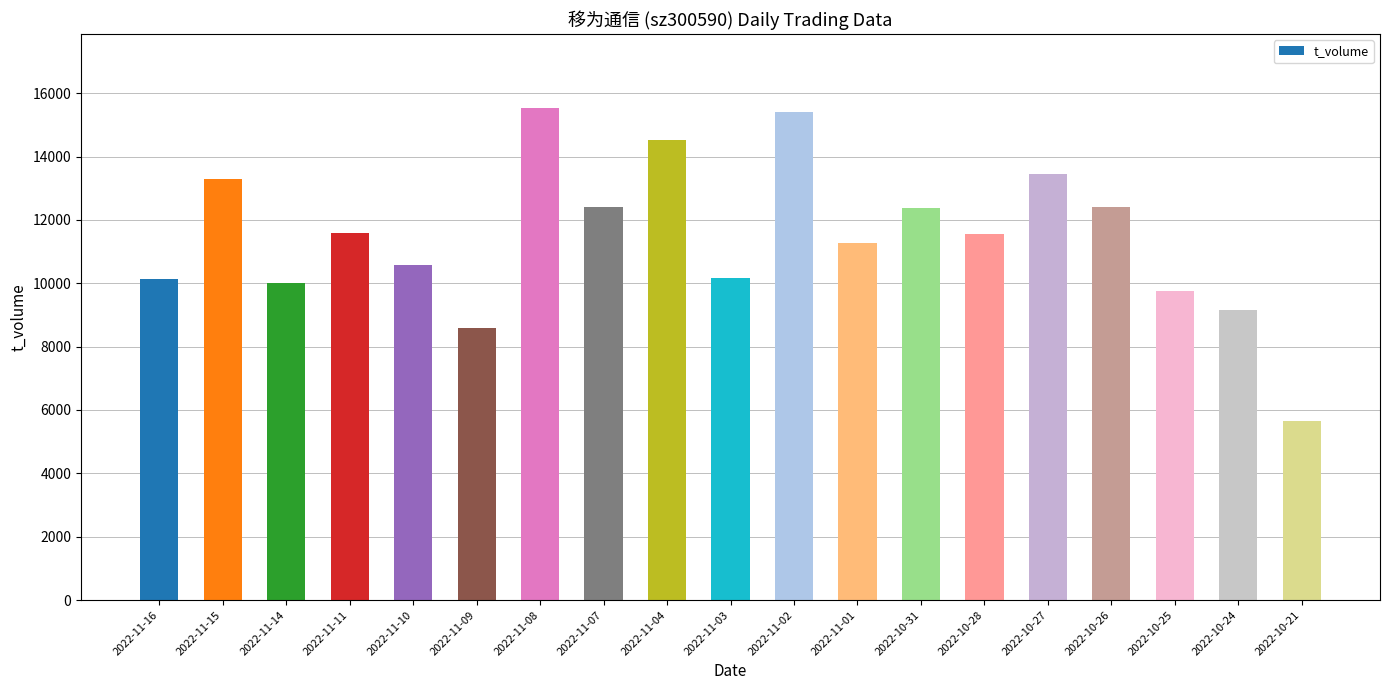

Does the chart contain stacked bars?

No